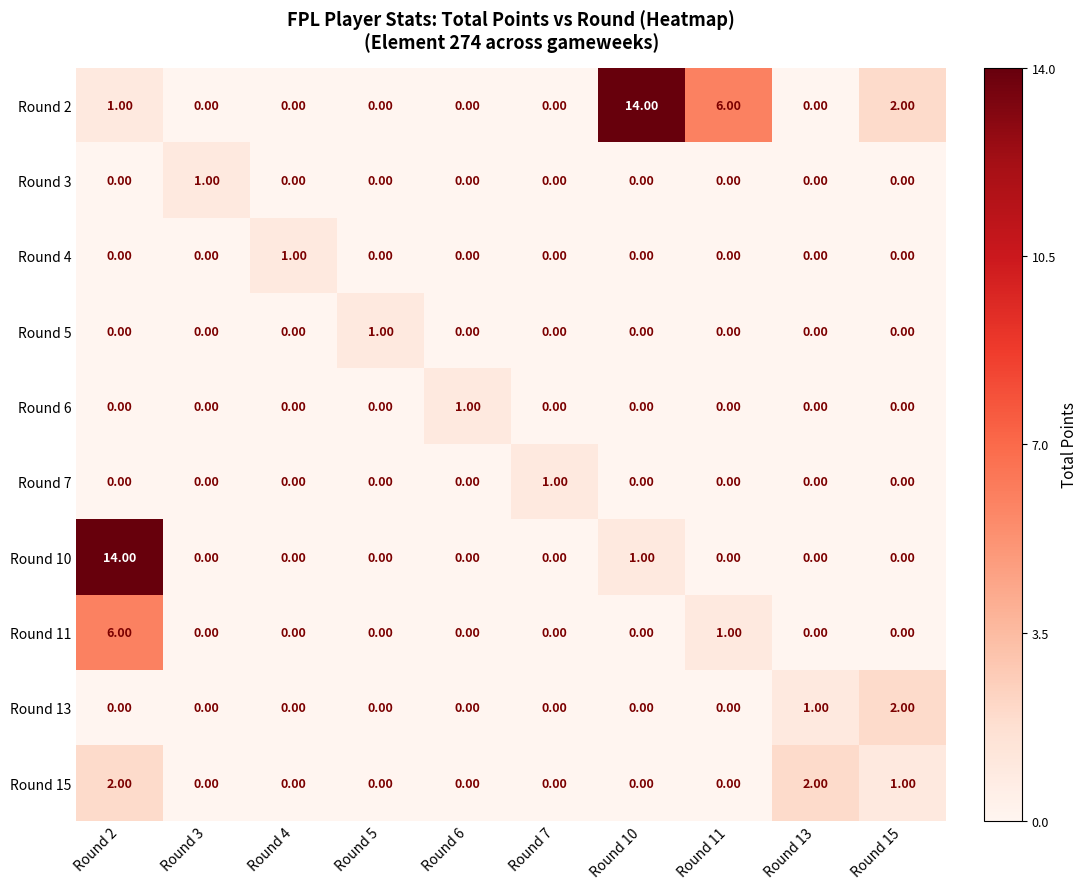

At which category is the sum across all series the highest?

Round 2